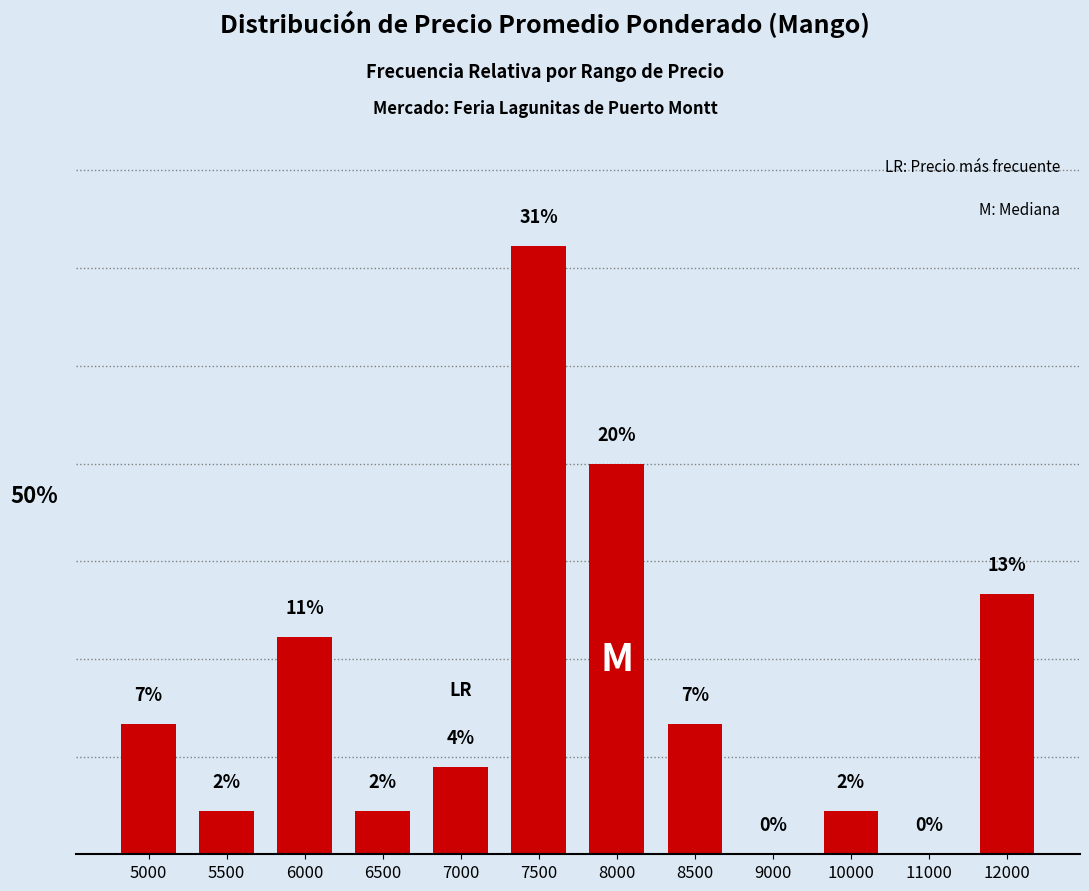

List the labels in order of value, smallest first.

9000, 11000, 5500, 6500, 10000, 7000, 5000, 8500, 6000, 12000, 8000, 7500